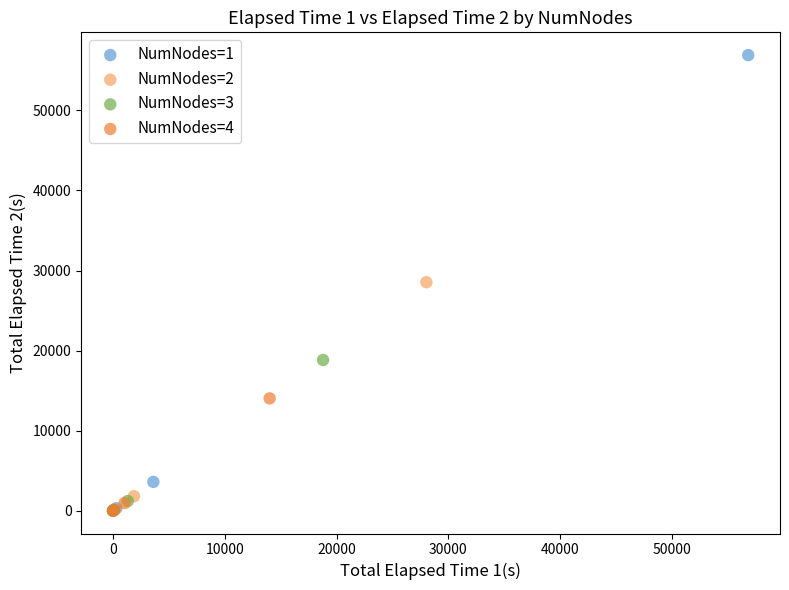

Which series has the largest Y range (max minus min)?

NumNodes=1